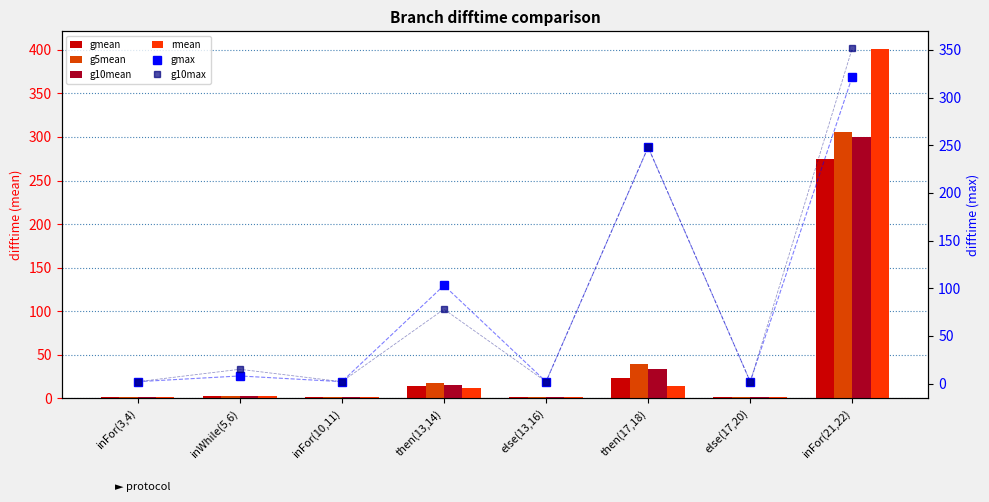

What is the label of the 4th bar from the left?

then(13,14)